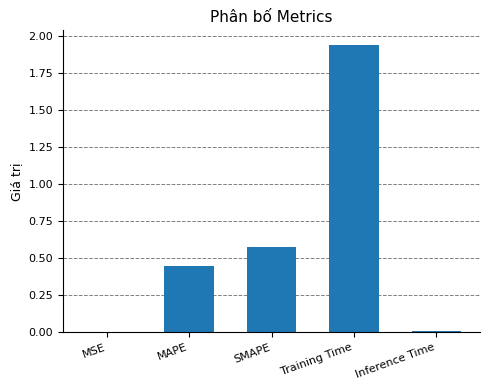

Which label corresponds to the largest value in the chart?

Training Time